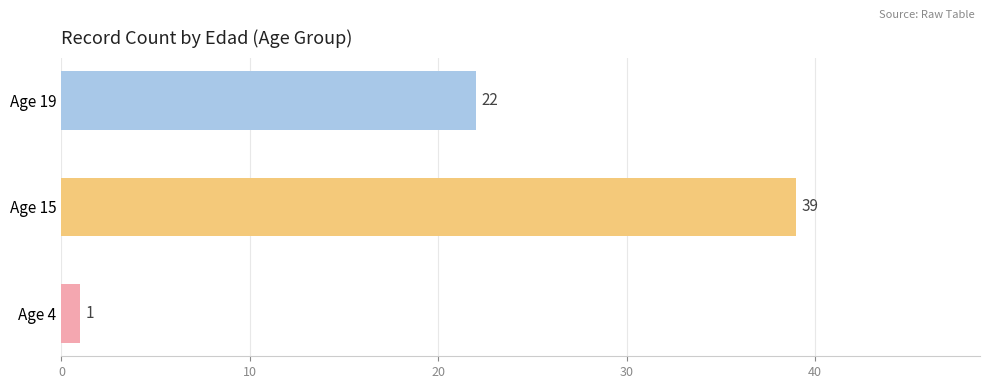

Is it true that the value at Age 4 is 1?

True